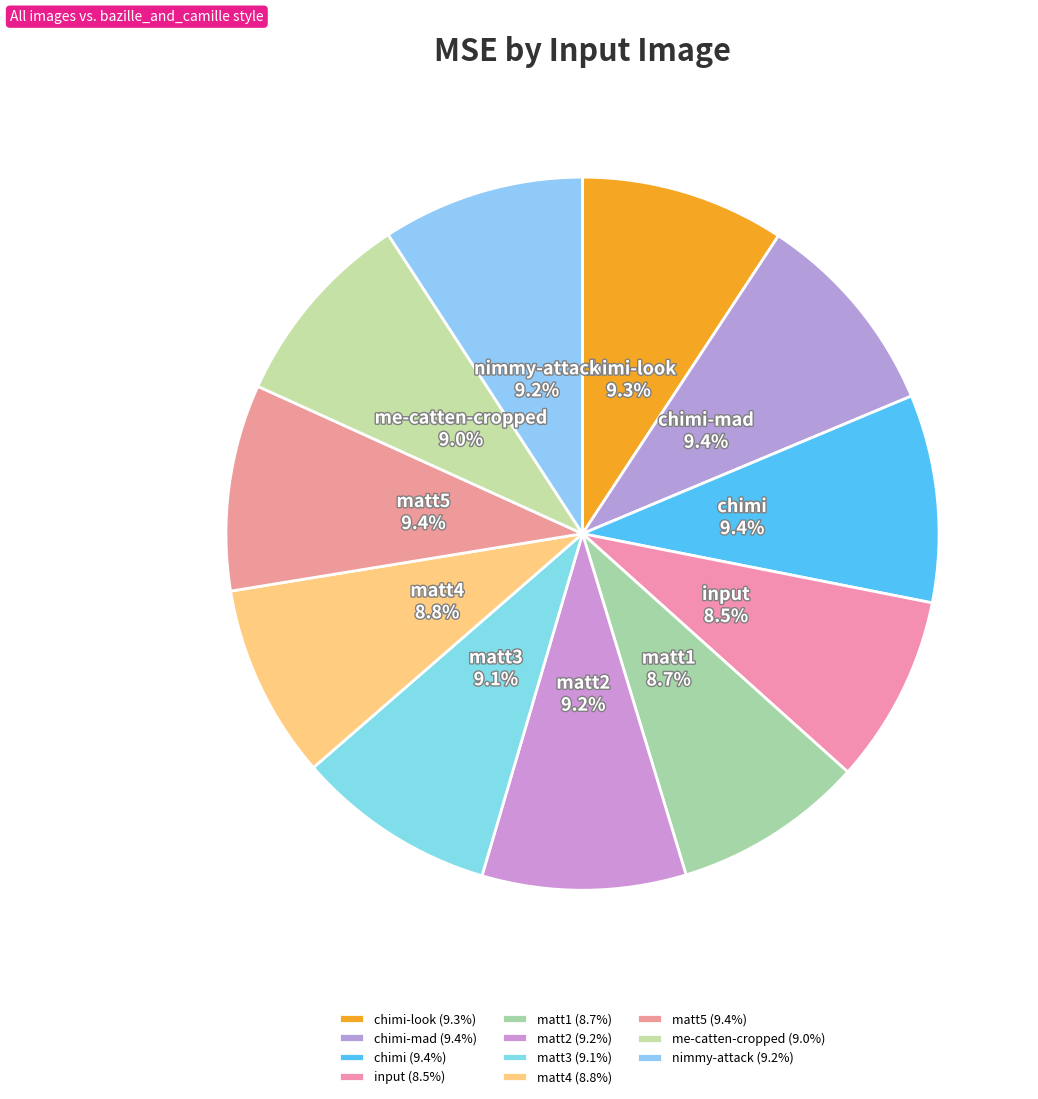

What is the ratio of the value at chimi-mad to the value at matt3?

1.0